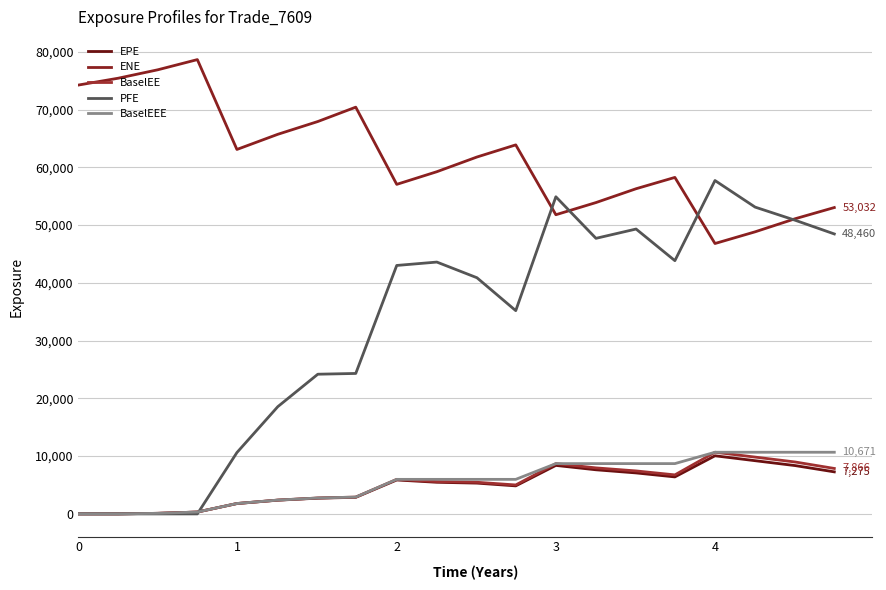

How many lines are shown in the chart?

5